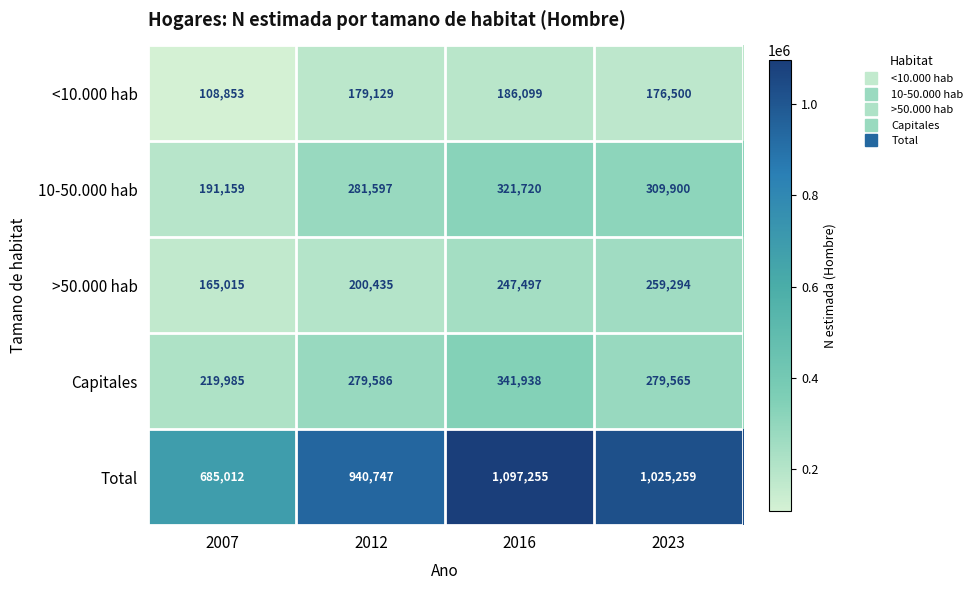

Reading right to left, what are all the values shown in this chart?

<10.000 hab: 2023=176500	2016=186099	2012=179129	2007=108853
10-50.000 hab: 2023=309900	2016=321720	2012=281597	2007=191159
>50.000 hab: 2023=259294	2016=247497	2012=200435	2007=165015
Capitales: 2023=279565	2016=341938	2012=279586	2007=219985
Total: 2023=1025259	2016=1097255	2012=940747	2007=685012